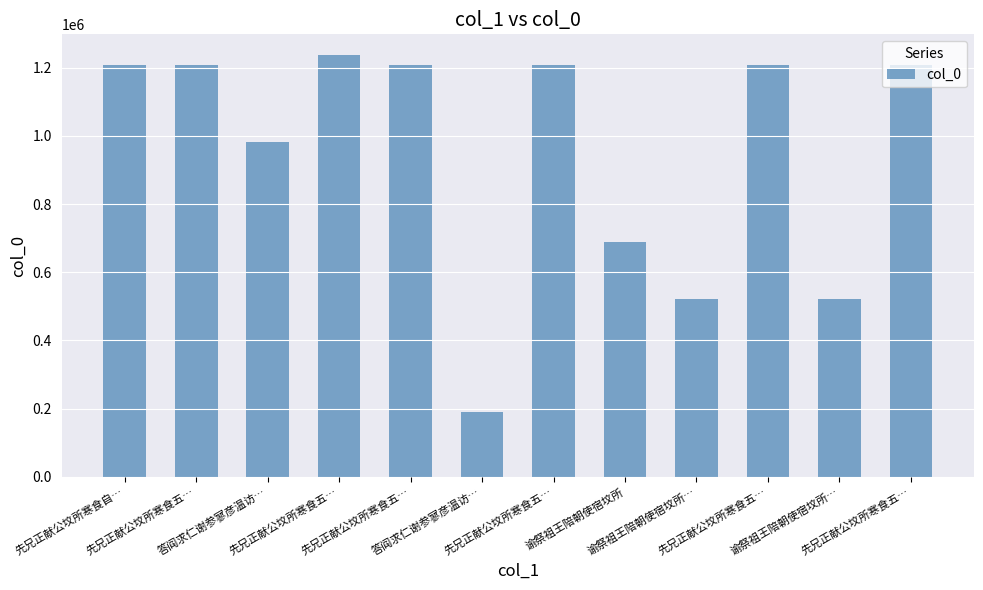

How many series are shown in this chart?

1